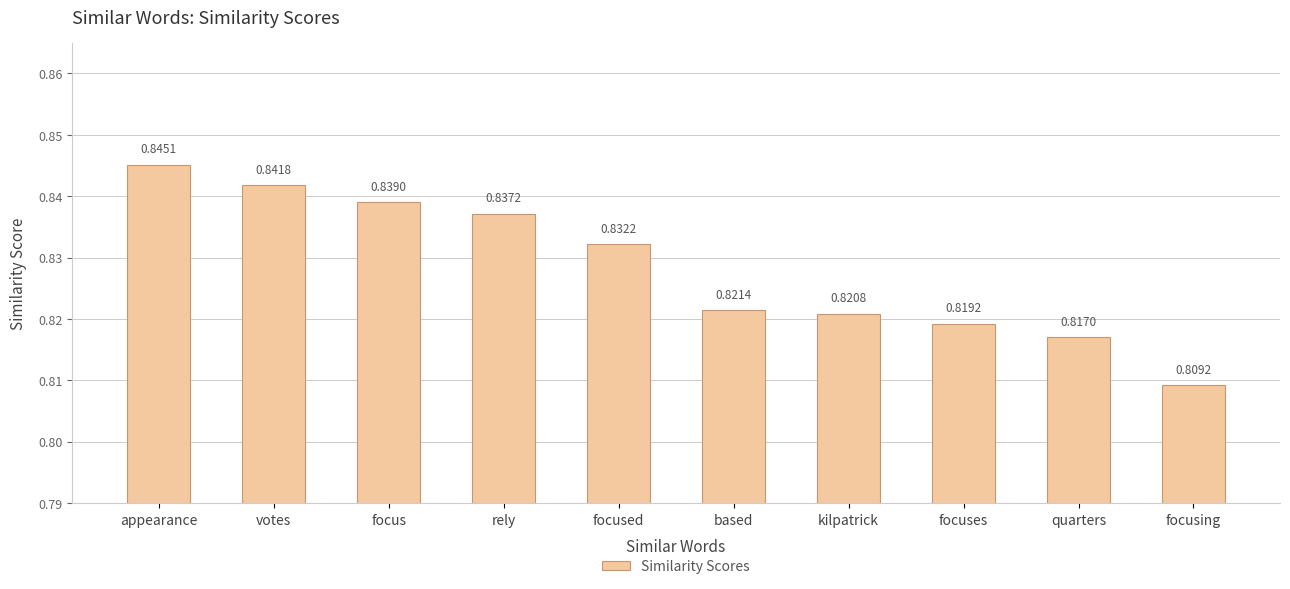

How many bars are there in total?

10